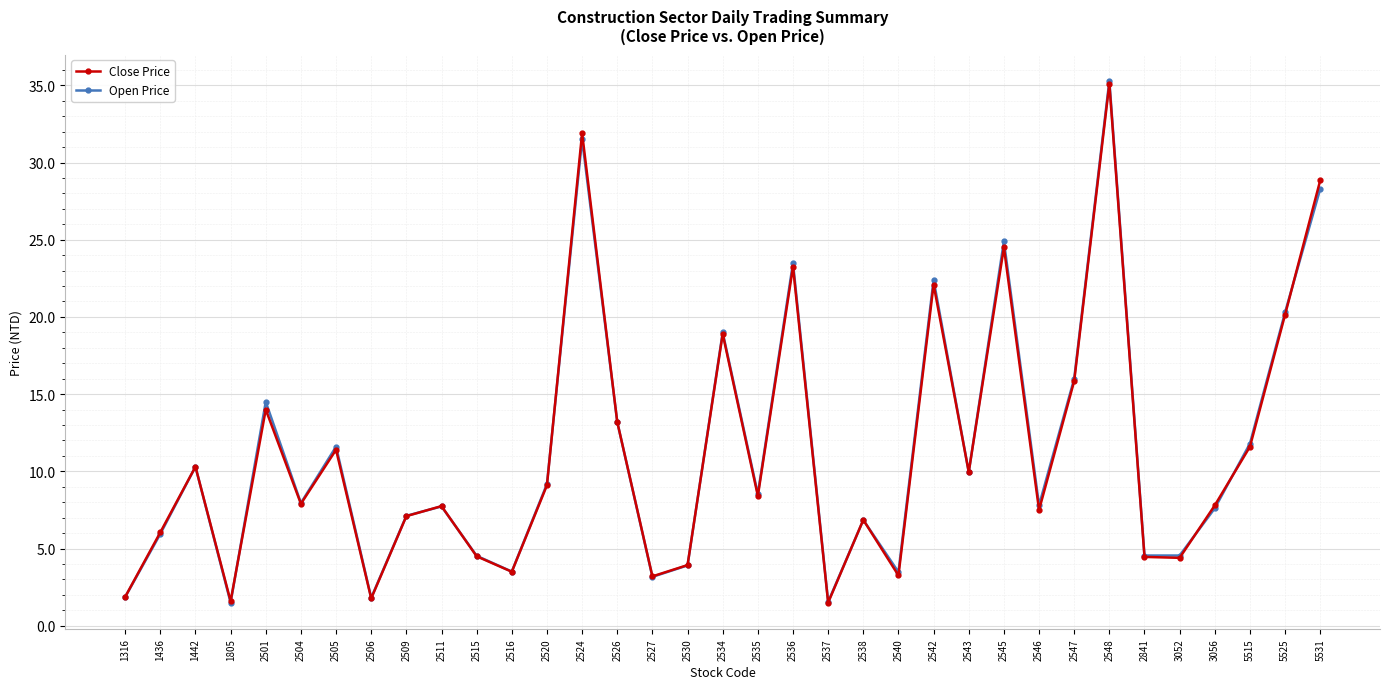

What is the highest value of the Open Price series?

35.3